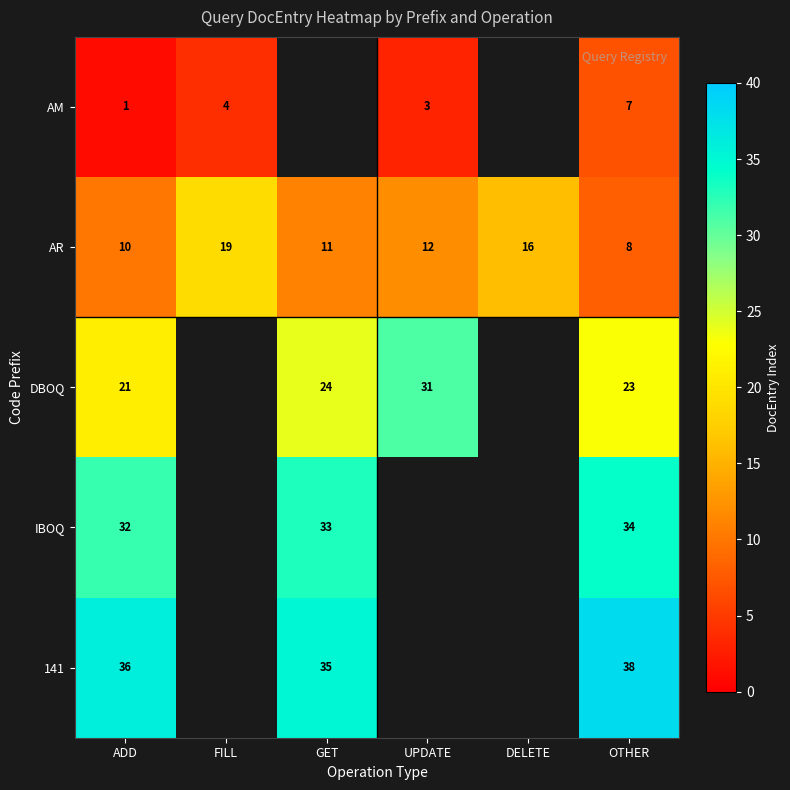

The value of AR at DELETE is 16. True or false?

True